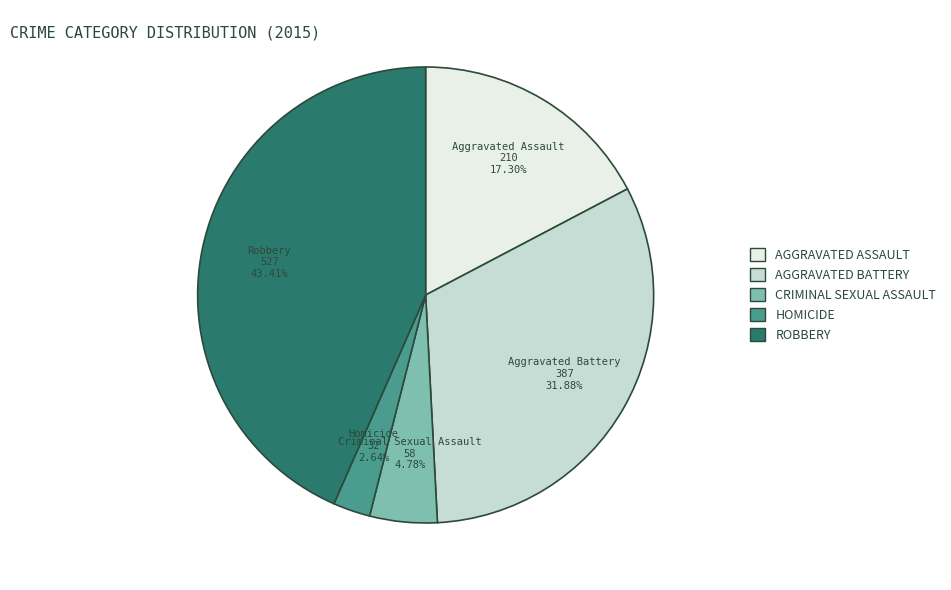

Does any single category account for the majority?

No